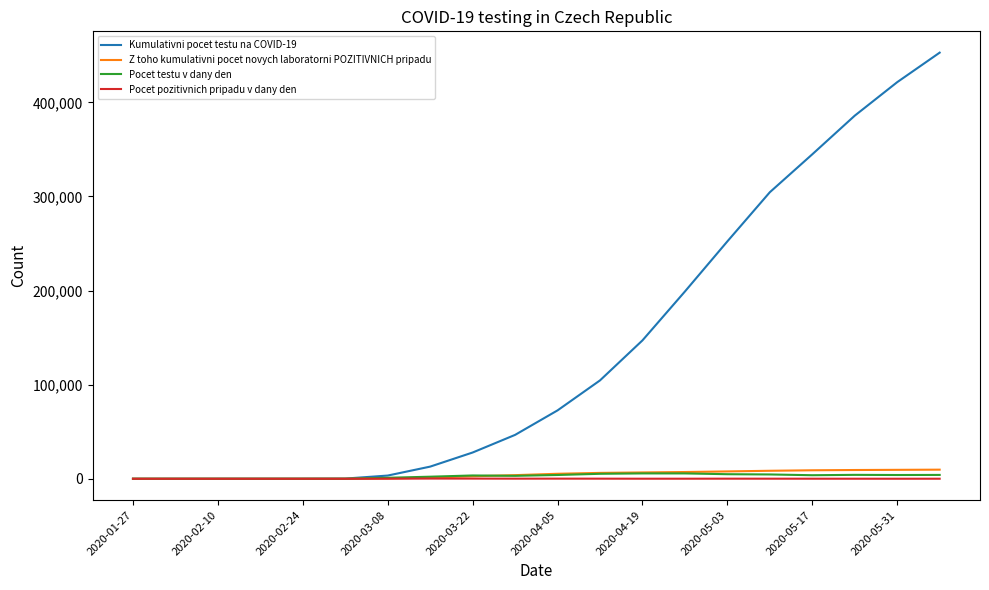

What is the maximum value shown in the chart?

452777